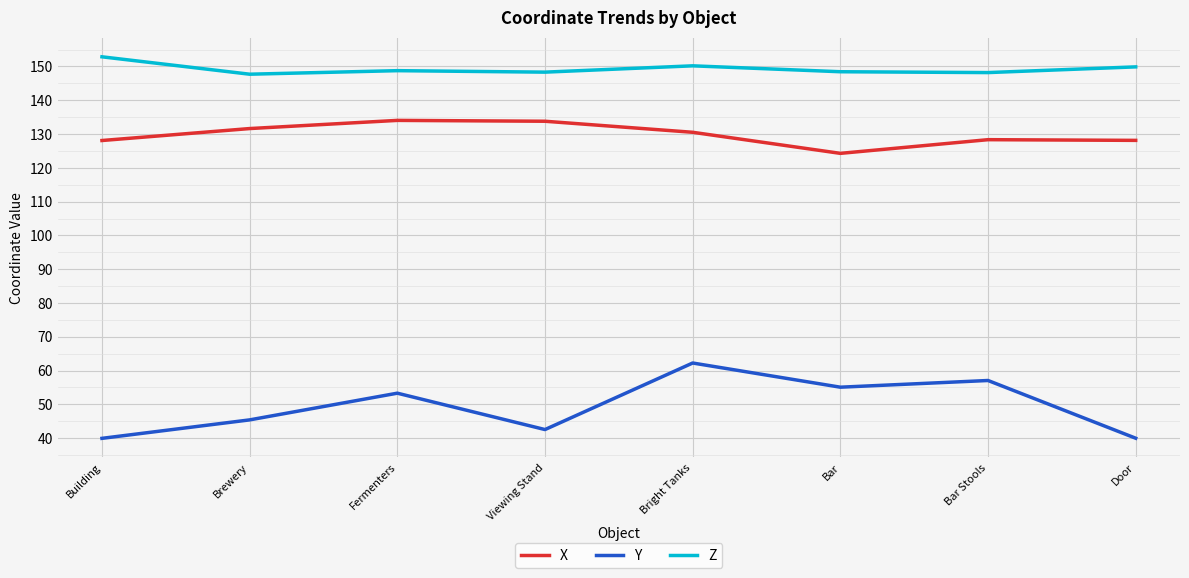

Where does the X series first go above 130?

Brewery